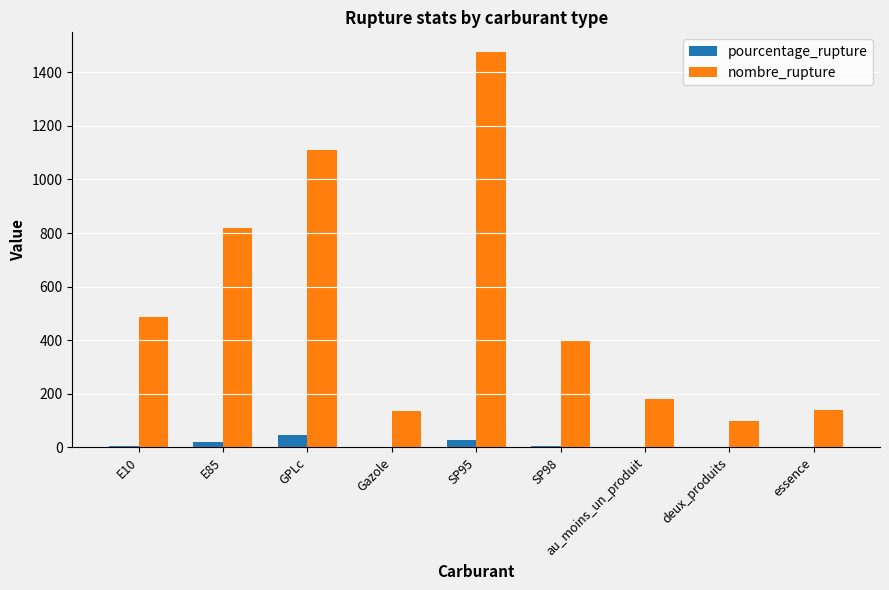

At which category does the chart reach its peak across all series?

SP95